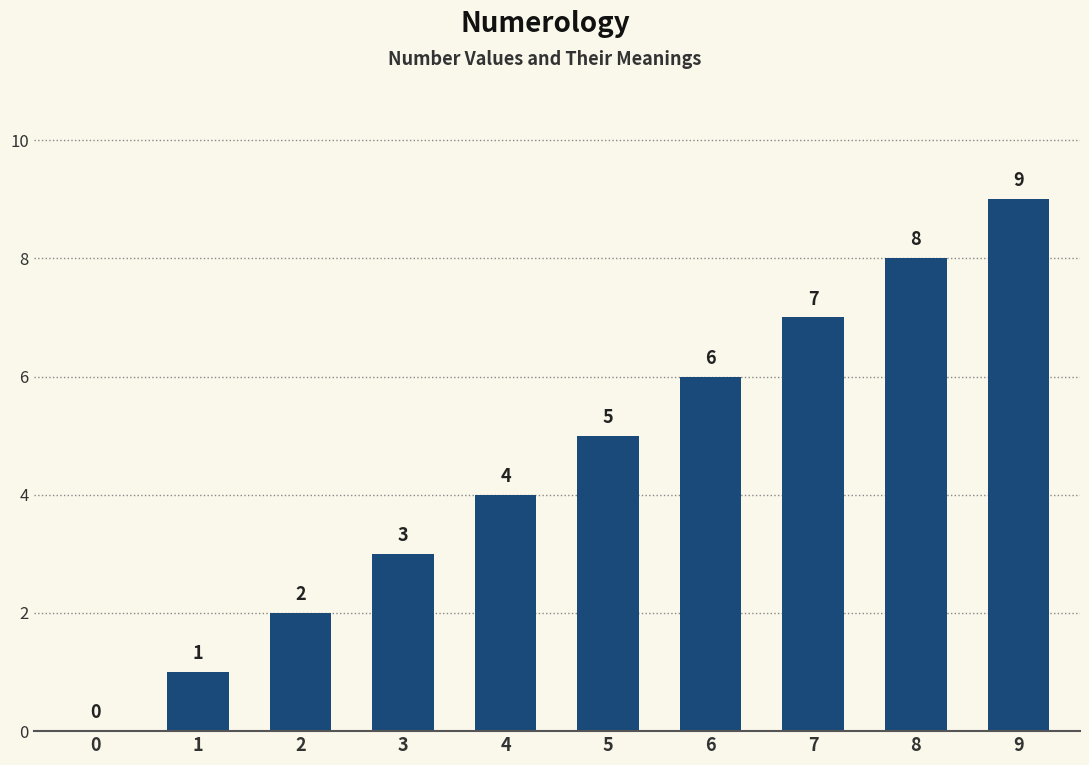

Count the number of categories in the chart.

10